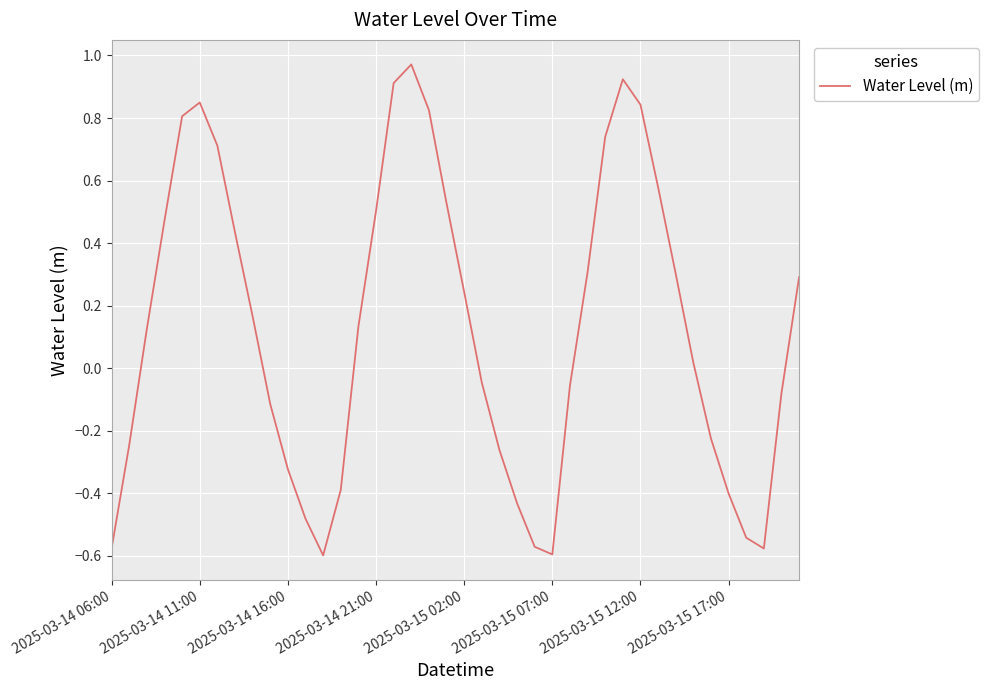

What is the difference between the maximum and minimum values?

1.6